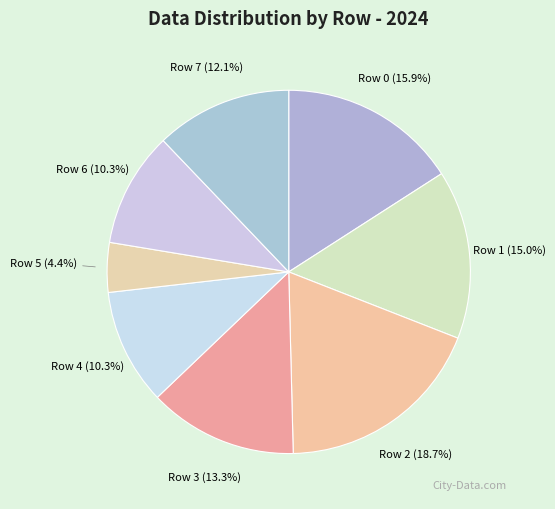

Approximately how many times larger is the value at Row 5 compared to Row 4?

0.4